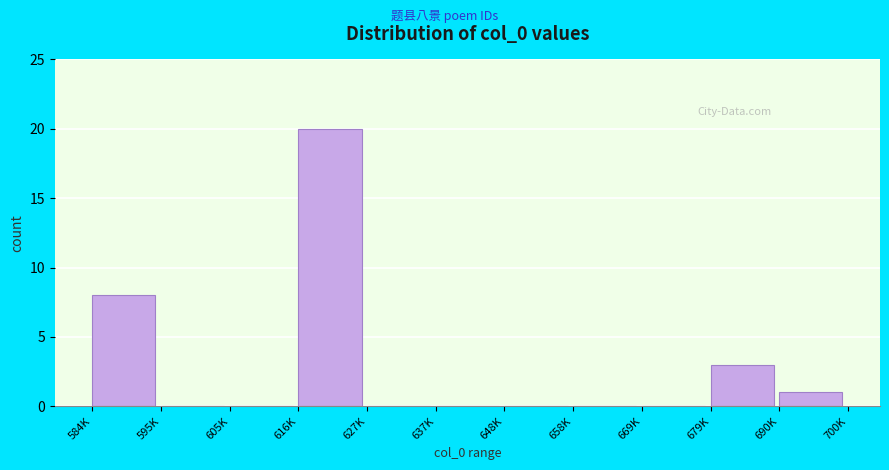

Reading left to right, transcribe all the data shown in this chart.

584K=8	595K=0	605K=0	616K=20	627K=0	637K=0	648K=0	658K=0	669K=0	679K=3	690K=1